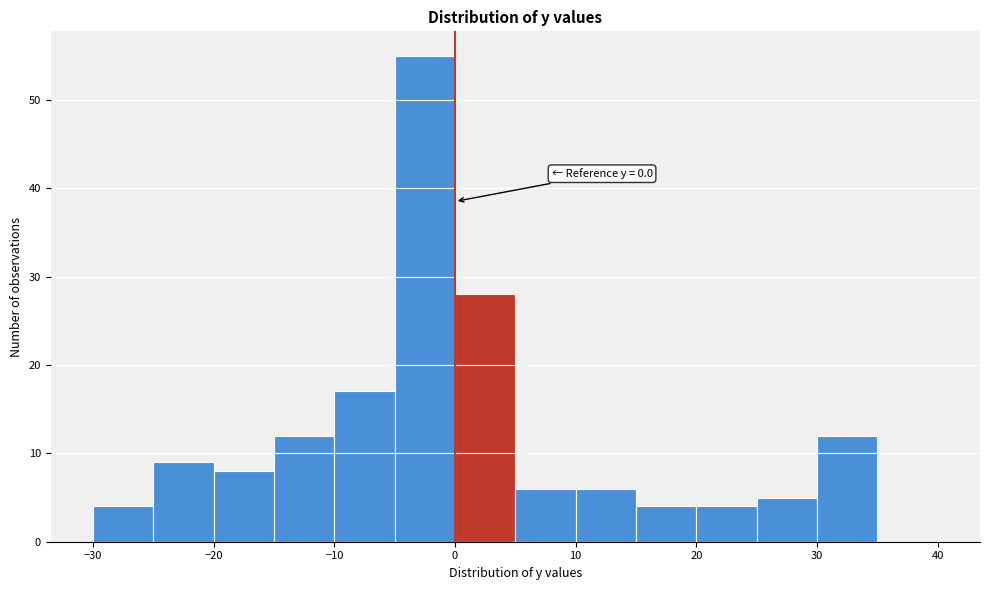

Which range on the x-axis has the tallest bar?

-5 to 0